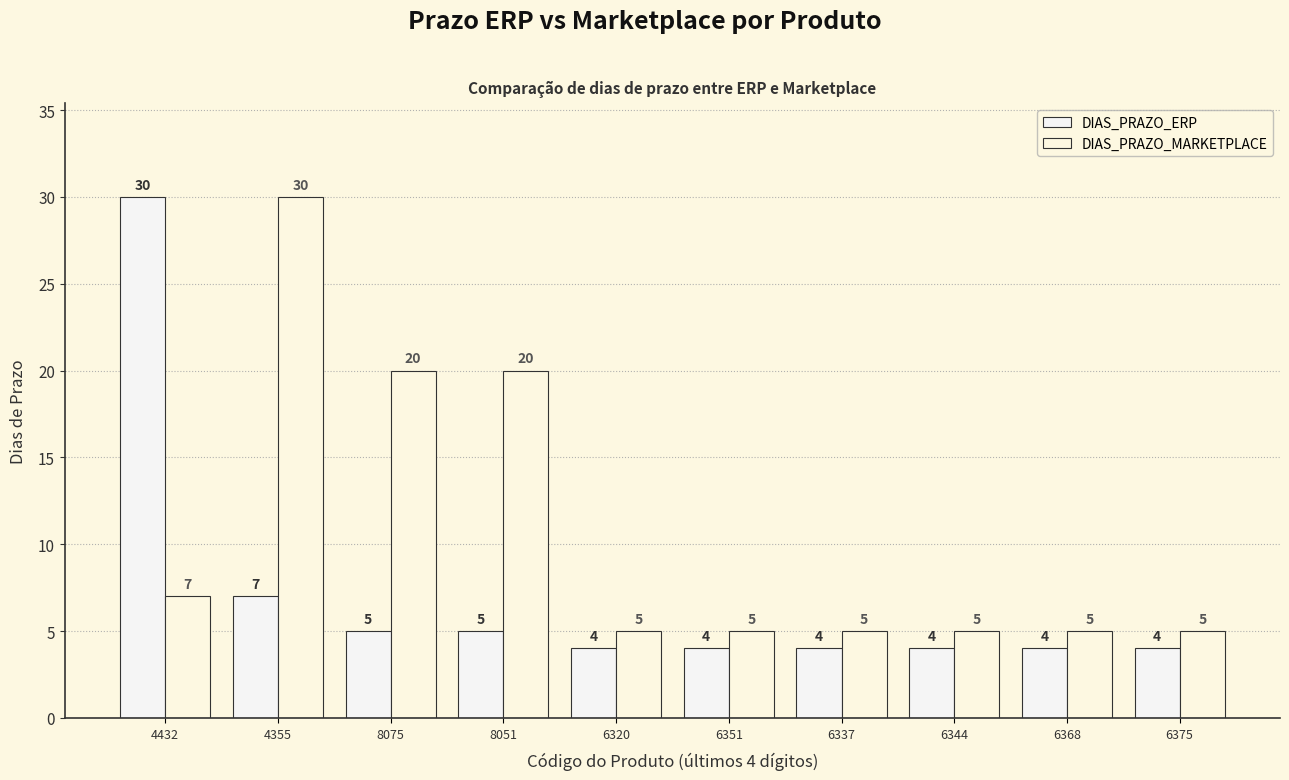

What is the approximate value of DIAS_PRAZO_MARKETPLACE at 6368?

5